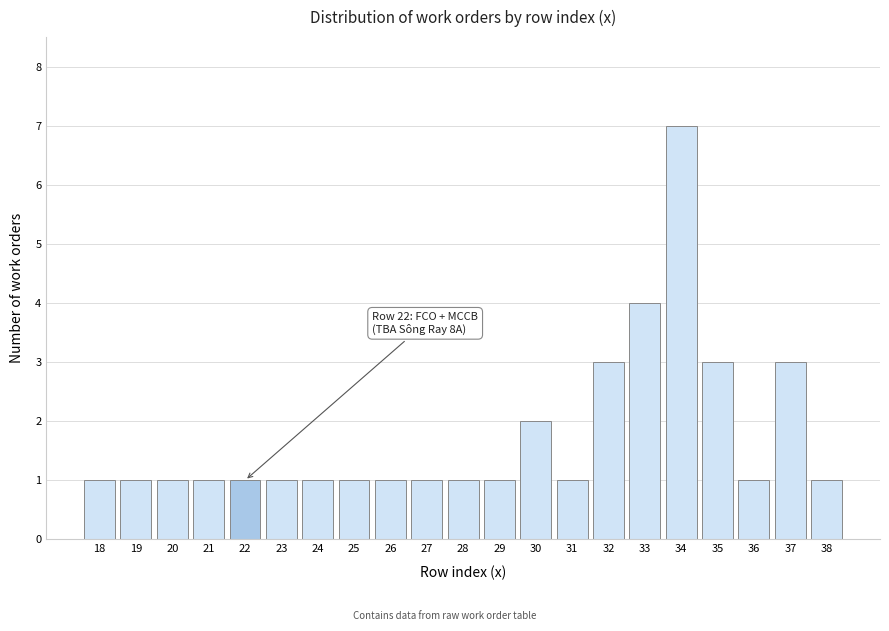

Reading left to right, extract all data points from this chart.

18=1	19=1	20=1	21=1	22=1	23=1	24=1	25=1	26=1	27=1	28=1	29=1	30=2	31=1	32=3	33=4	34=7	35=3	36=1	37=3	38=1